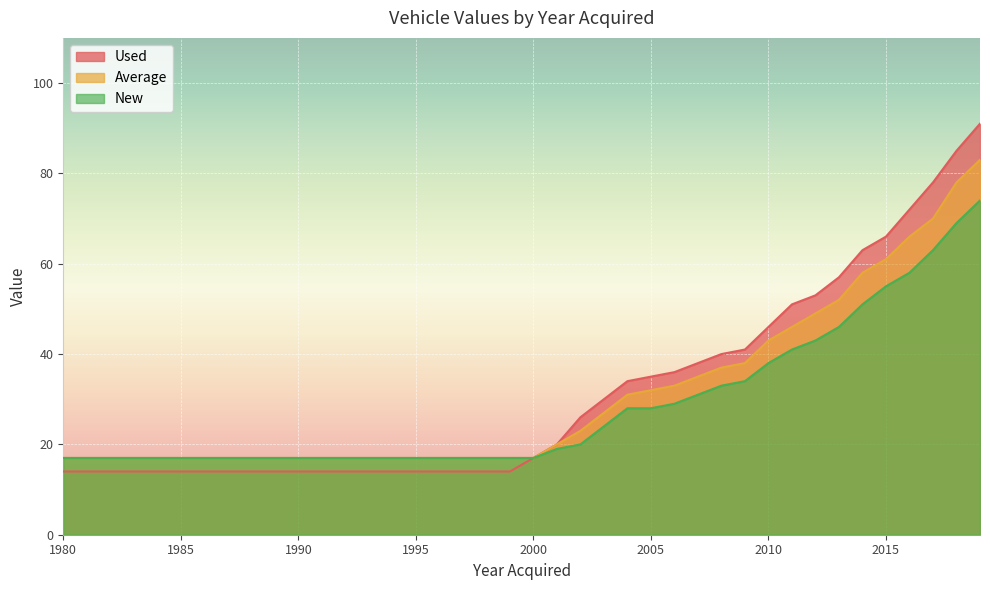

List the series in order of their peak value, lowest first.

New, Average, Used